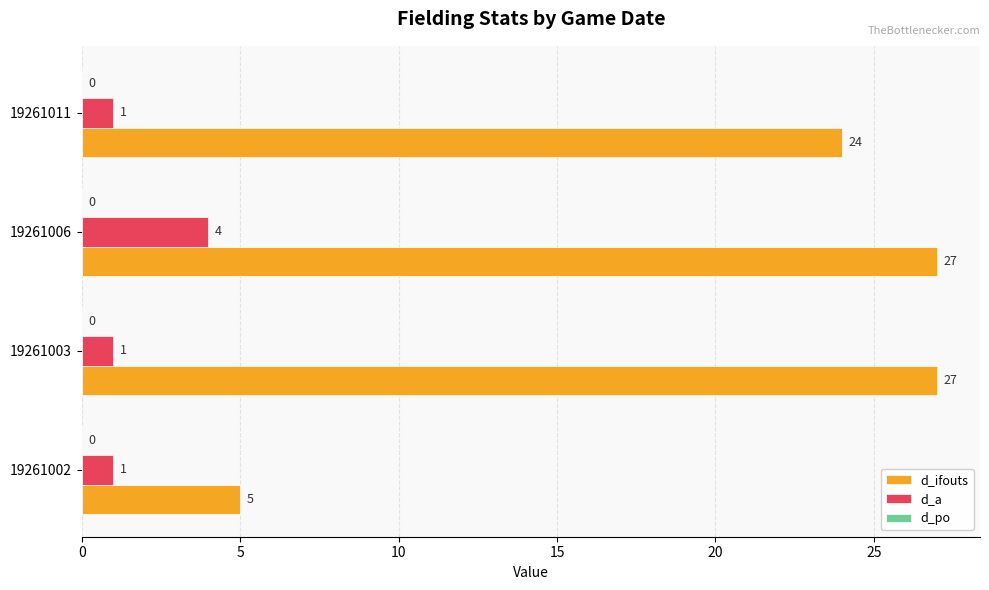

Is it true that d_ifouts equals 5 at 19261002?

True